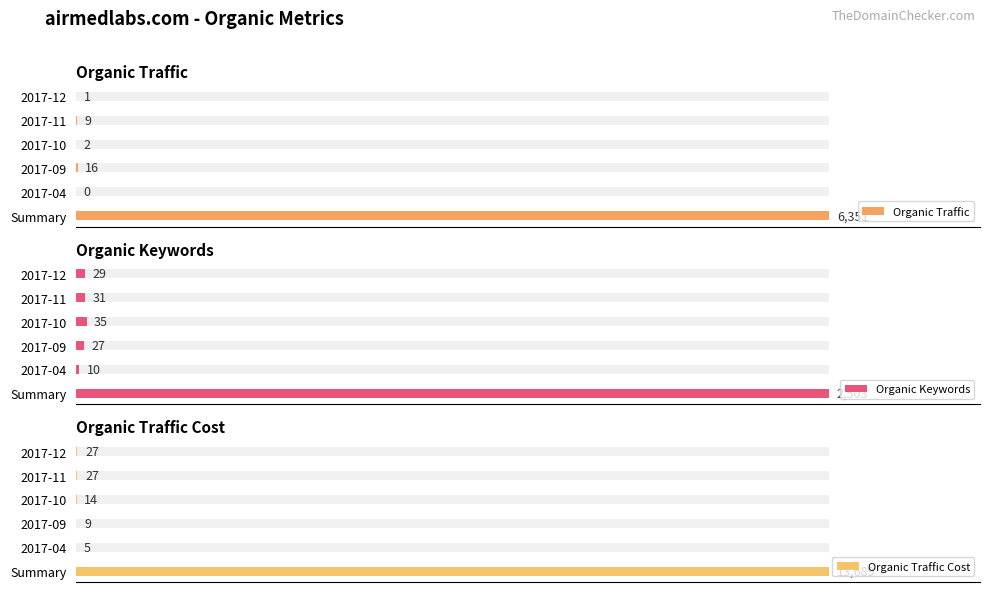

The value of Organic Keywords at 2017-12 is 20. True or false?

False